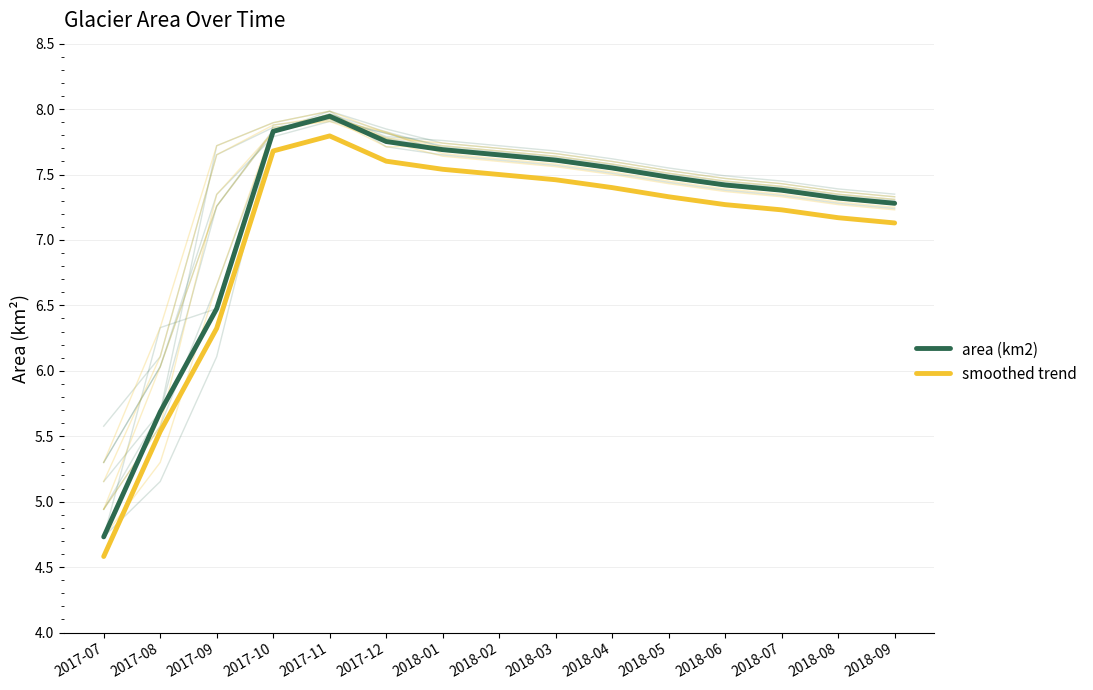

True or false: area (km2) has a value of 13.6 at 2018-01.

False